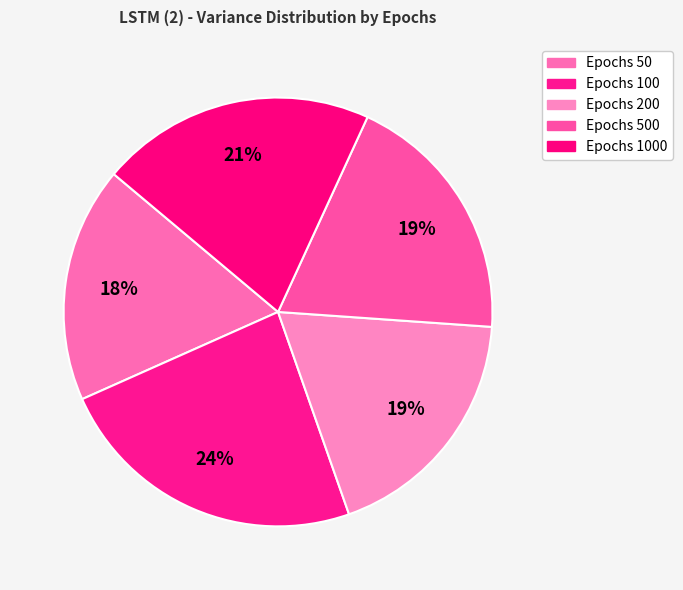

Is there a majority slice in this chart?

No